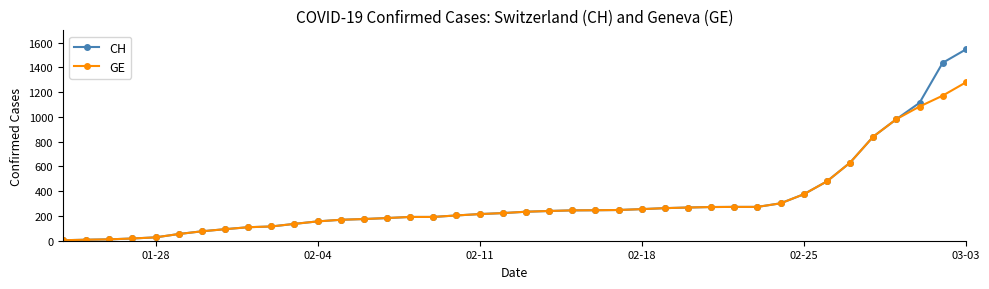

Rank the series by their maximum value, from lowest to highest.

GE, CH